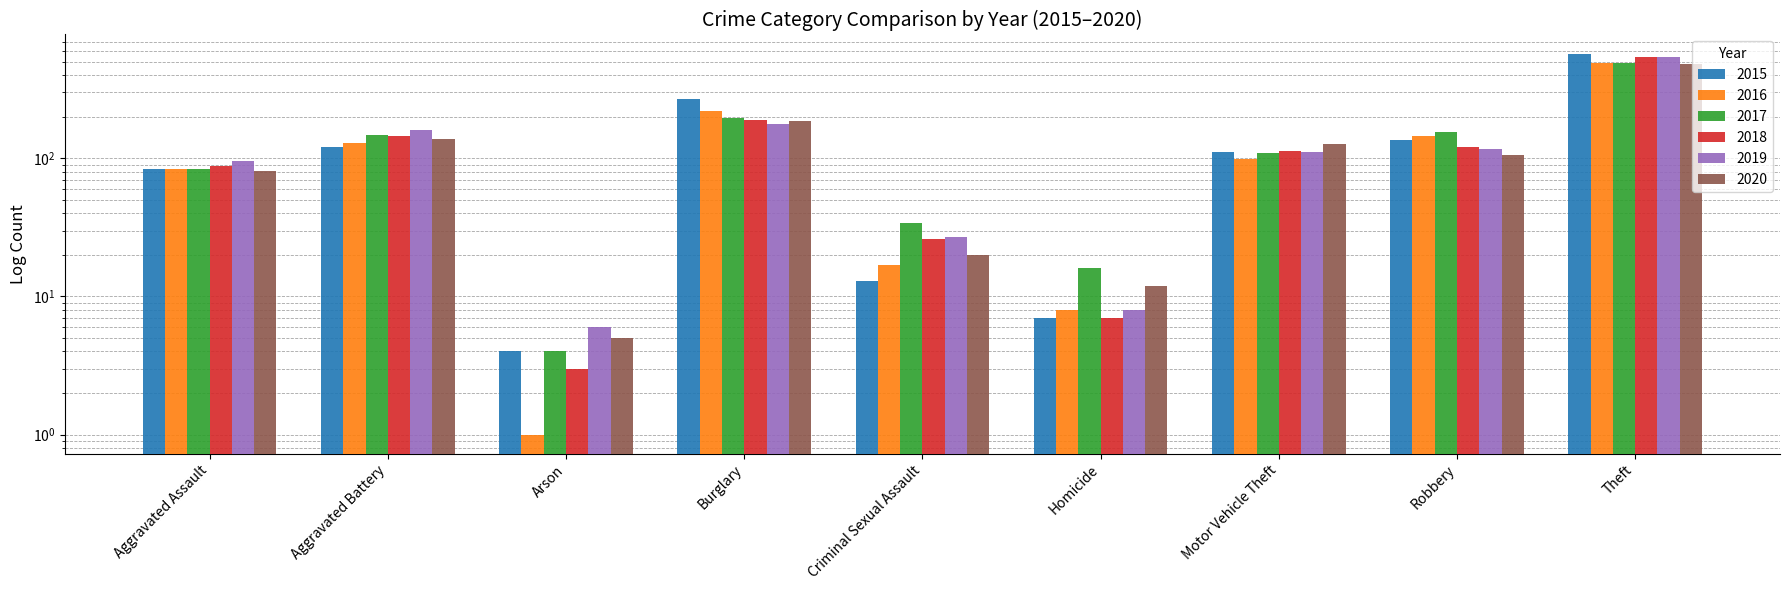

What is the difference between the maximum and minimum values in the 2018 series?

536